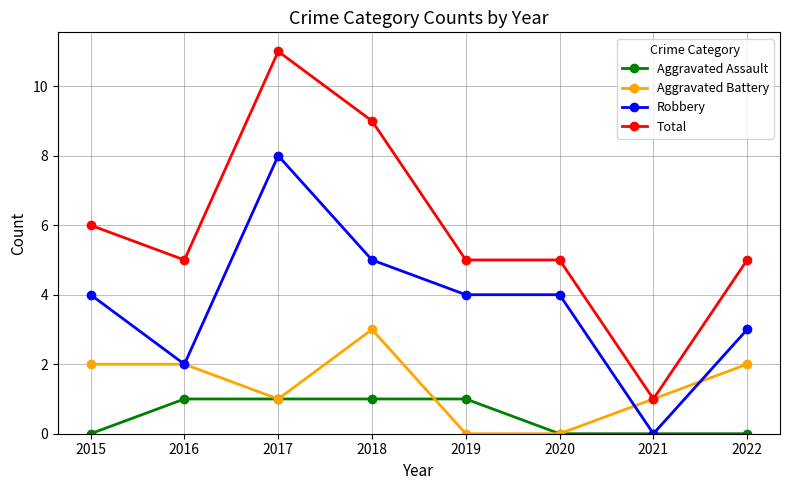

At which category does the chart reach its peak across all series?

2017